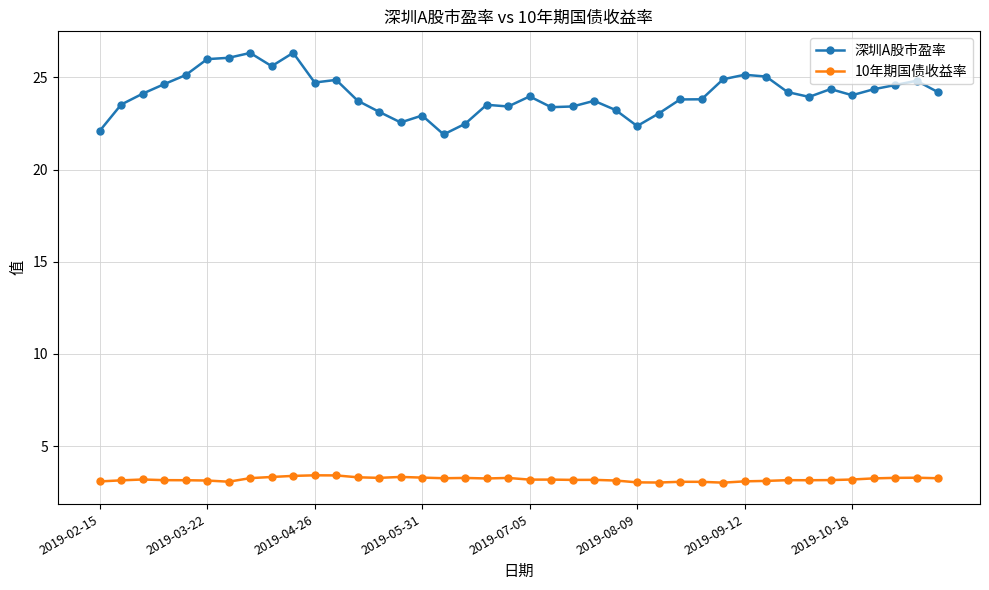

Which series has the largest total across all categories?

深圳A股市盈率